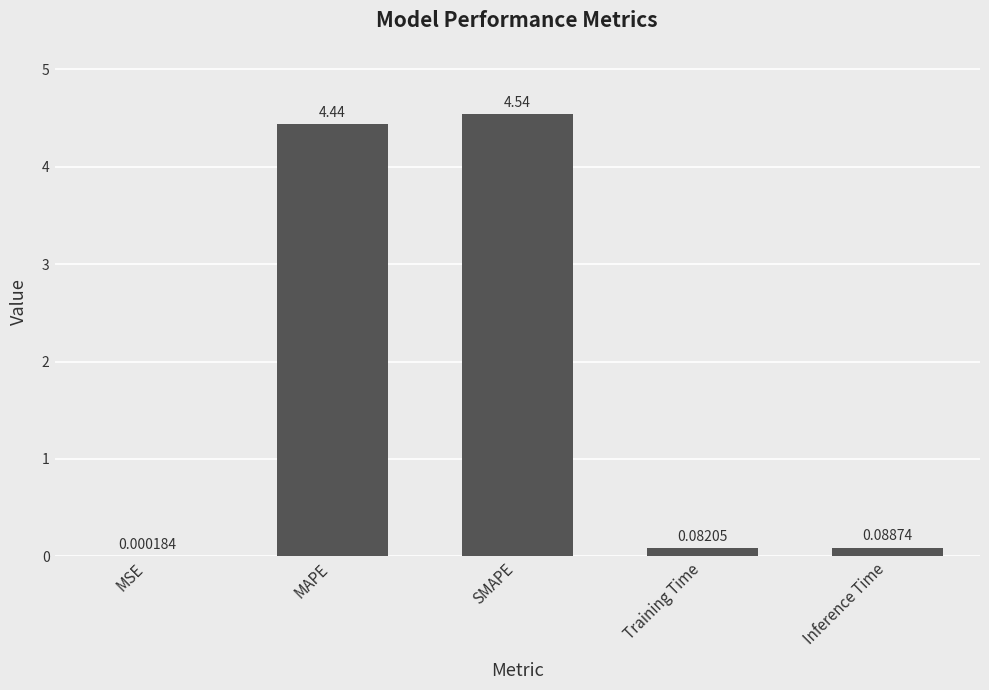

What is the sum of the values at MAPE and SMAPE?

9.0